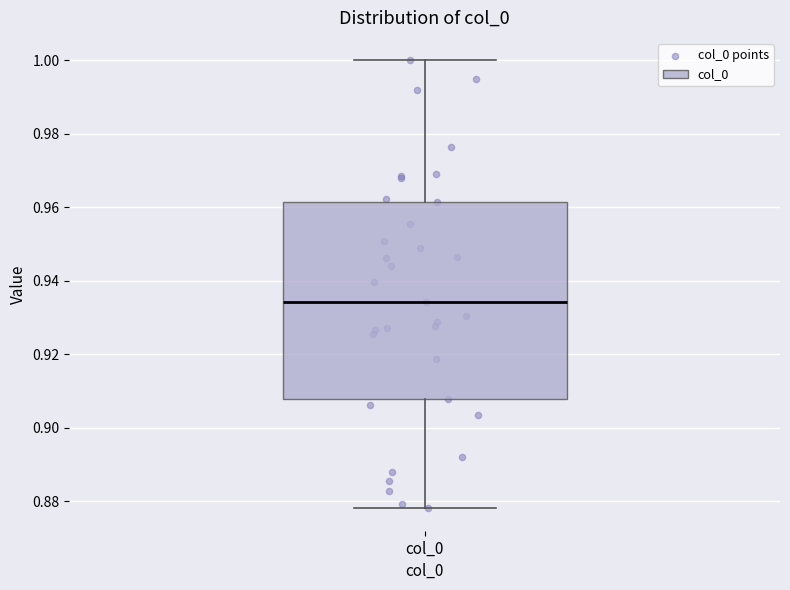

Transcribe this box plot: give where the median line is, the range the box spans, and where the two whiskers end, as read against the y-axis. The values are not printed on the chart, so give them approximately, as read against the axis.

median 0.934, box 0.908 to 0.962, whiskers 0.878 to 1.000